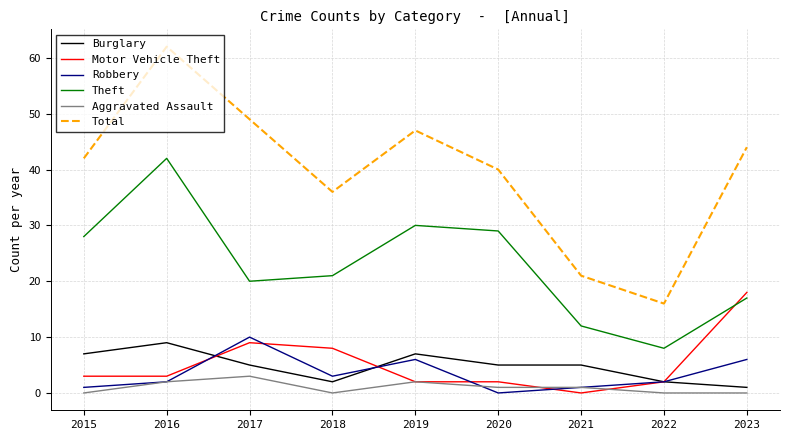

Which category has the highest value across all series?

2016